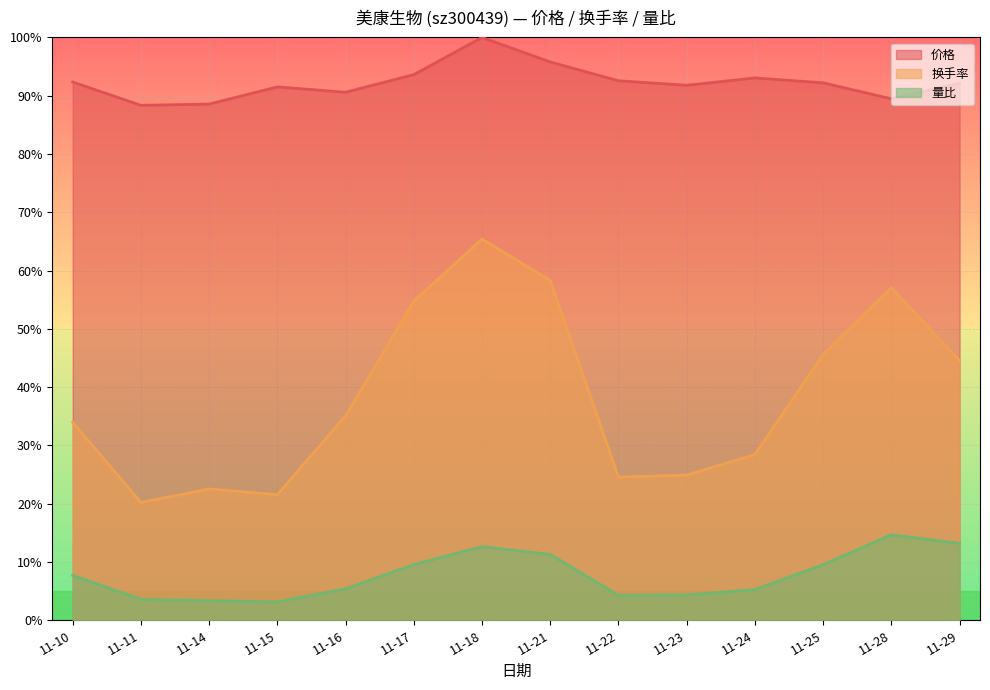

What is the approximate value of 换手率 at 11-25?

45.6